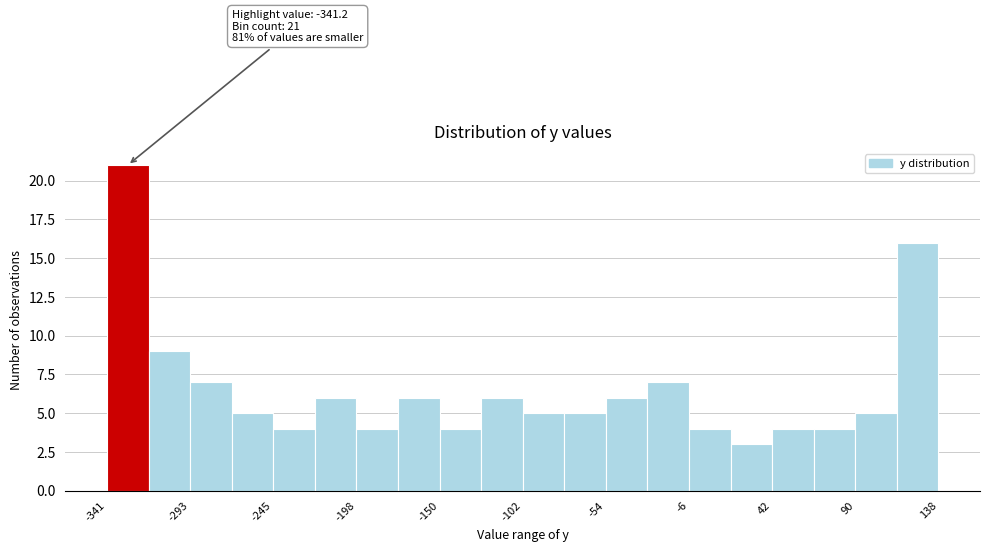

Which range on the x-axis has the tallest bar?

-340 to -315